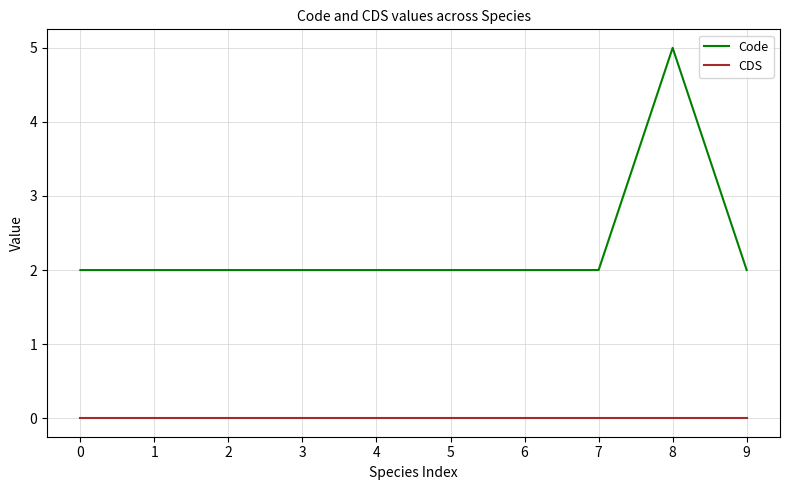

Does the chart display data point markers on the line(s)?

No